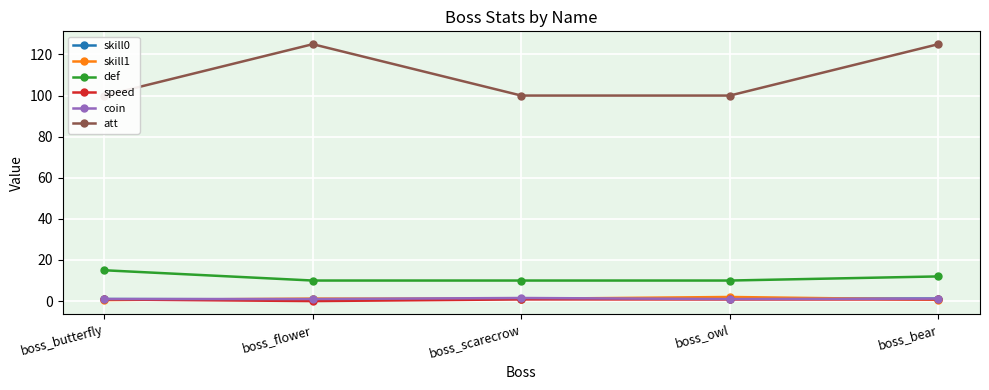

What are all the series names shown in the legend?

skill0, skill1, def, speed, coin, att